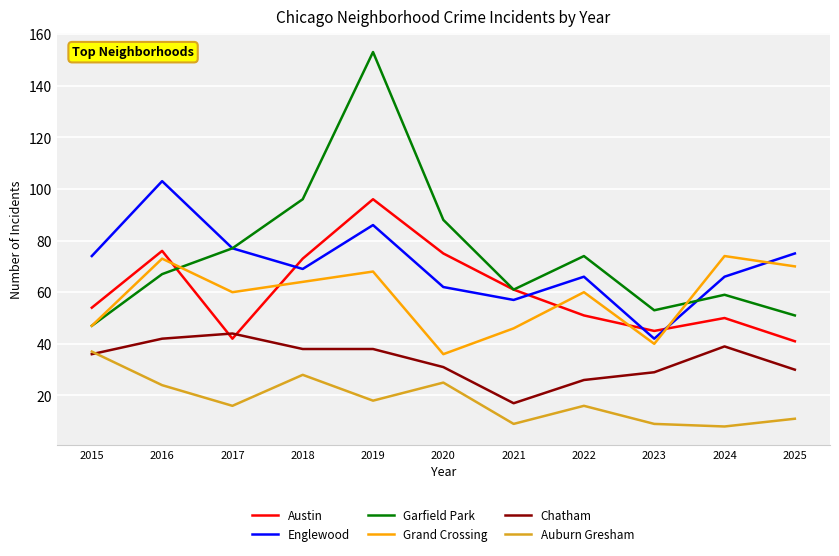

What is the maximum value shown in the chart?

153